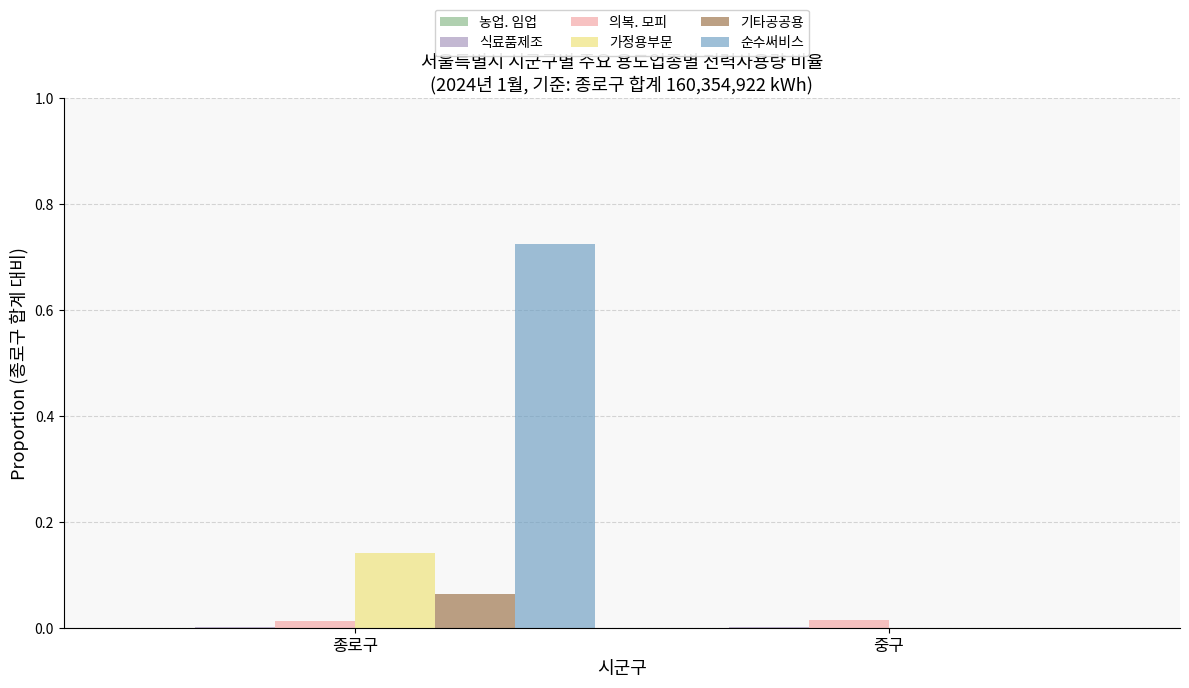

Is it true that 순수써비스 equals 0.0 at 중구?

True